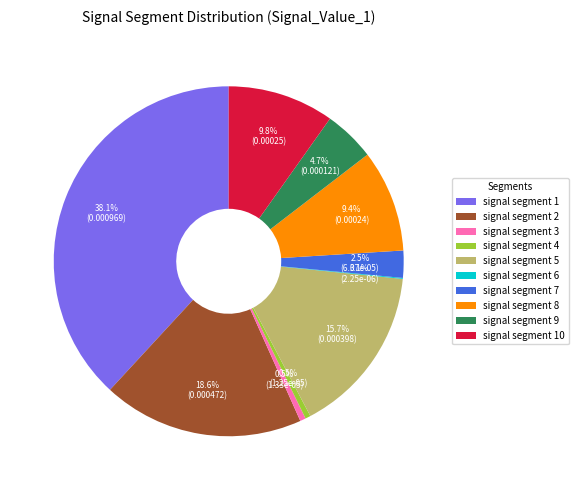

How much of the chart is everything except signal segment 4?

99.5%